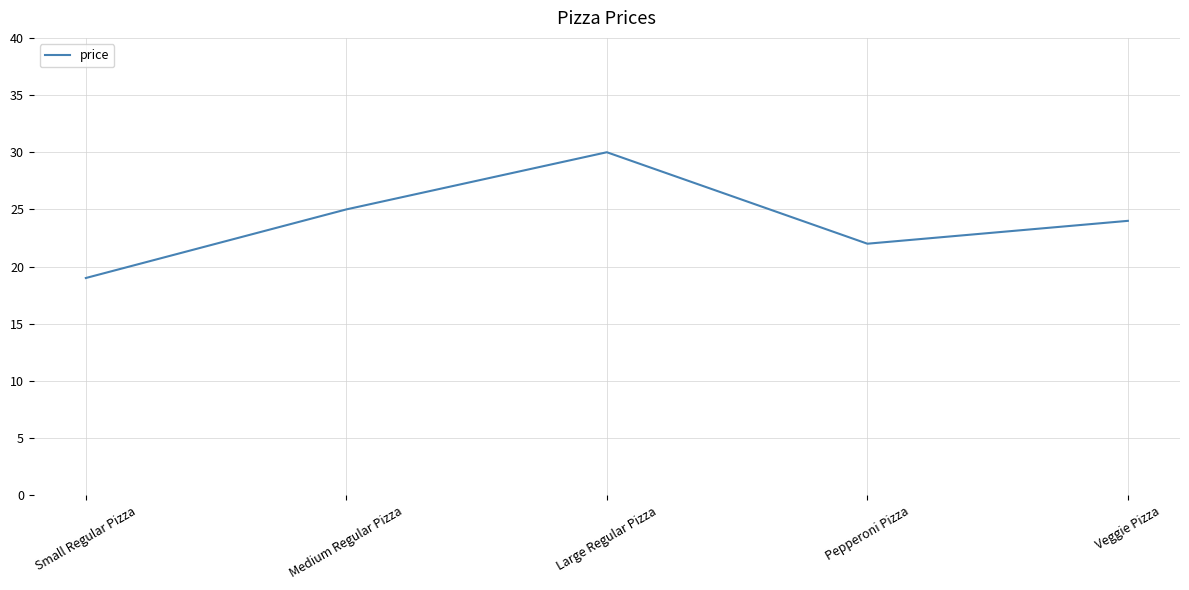

What is the difference between the maximum and minimum values?

11